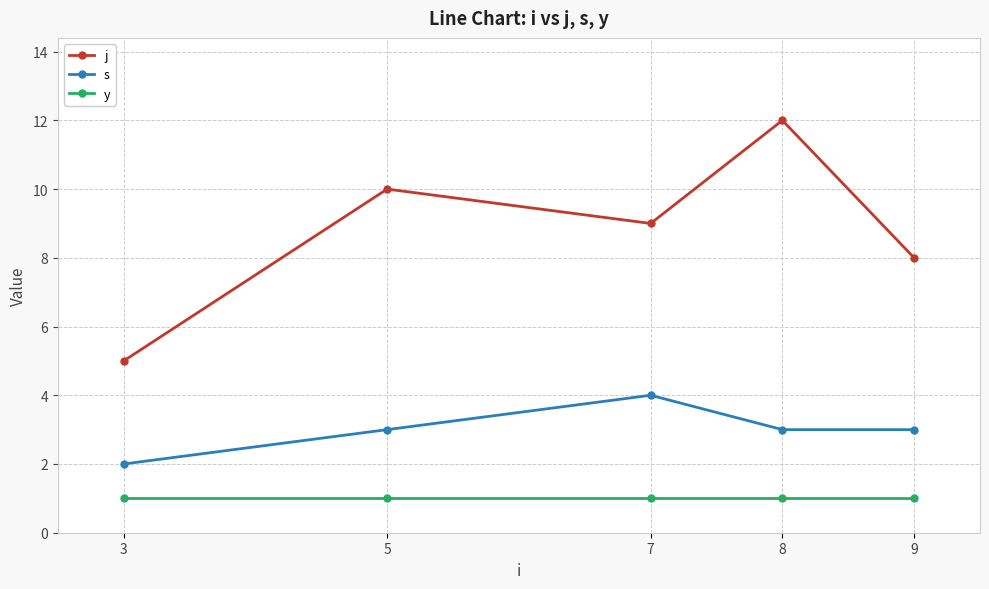

What is the lowest value of the s series?

2